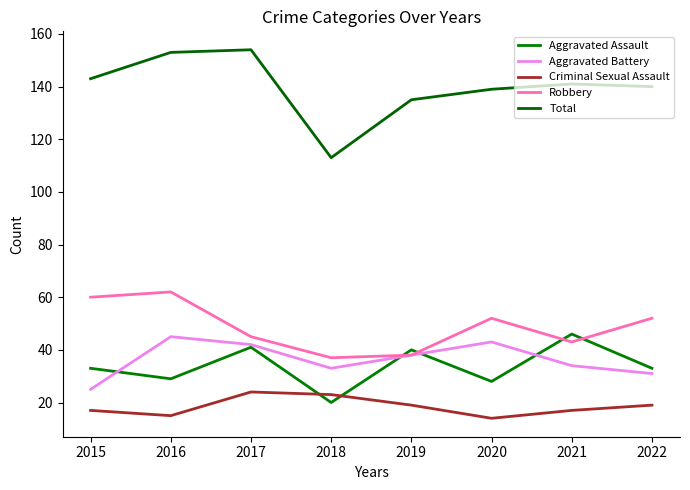

What are all the series names shown in the legend?

Aggravated Assault, Aggravated Battery, Criminal Sexual Assault, Robbery, Total